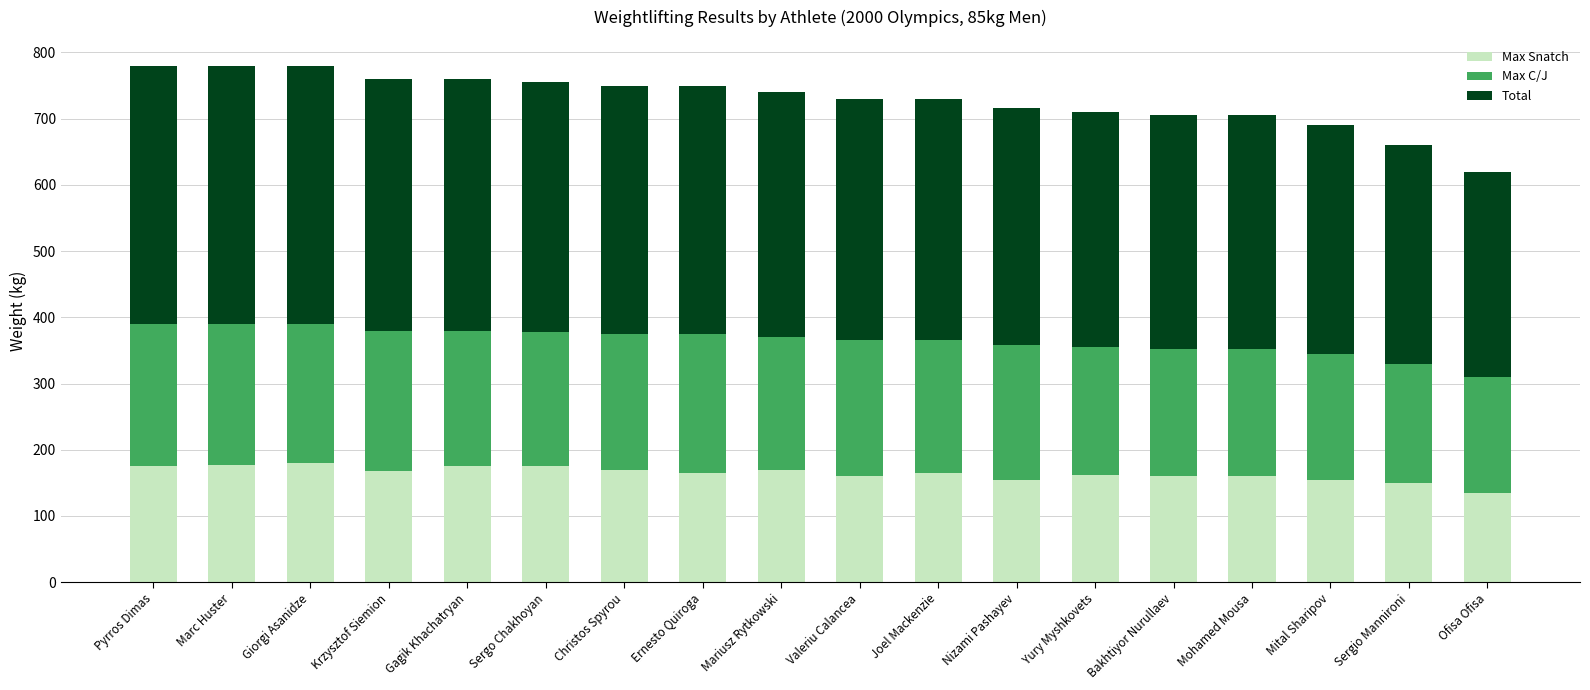

What is the lowest value of the Max Snatch series?

135.0